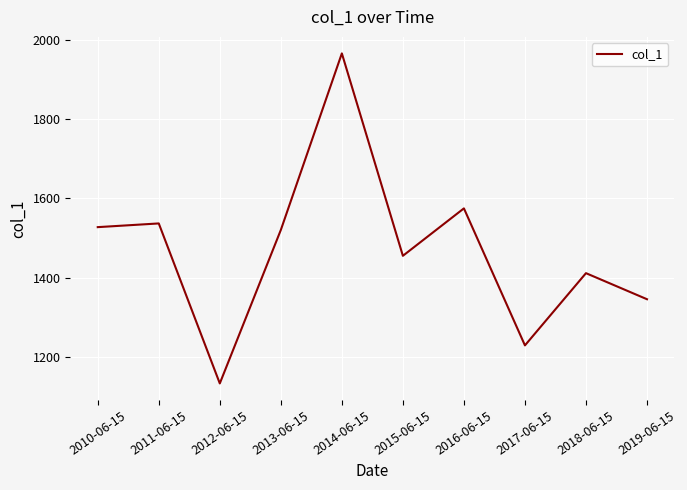

What is the change in value from 2012-06-15 to 2018-06-15?

+278.0